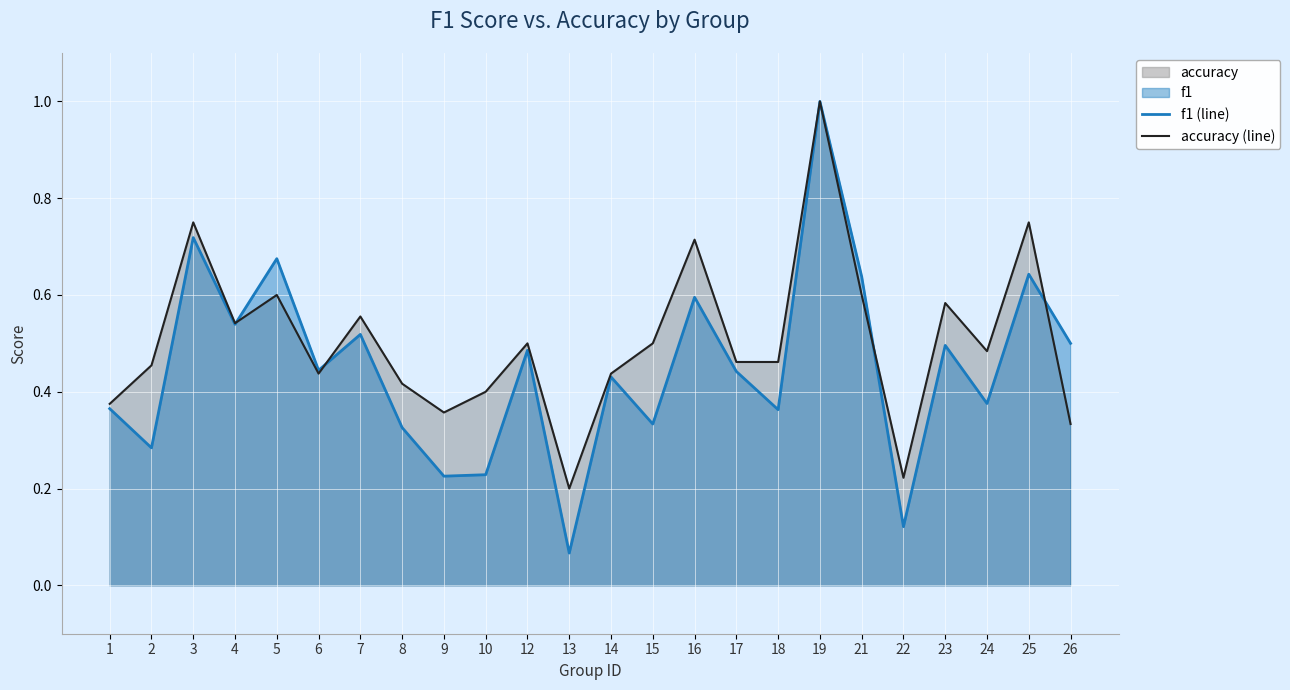

The value of f1 (line) at 8 is 0.3. True or false?

True